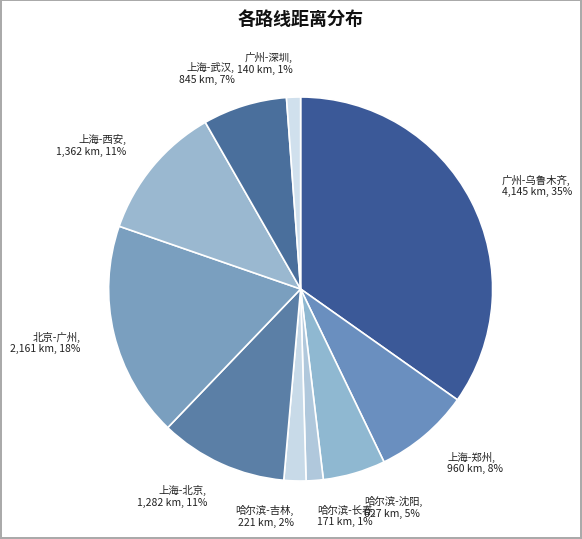

To the nearest percent, what is the difference between the largest and smallest slice percentages?

34%